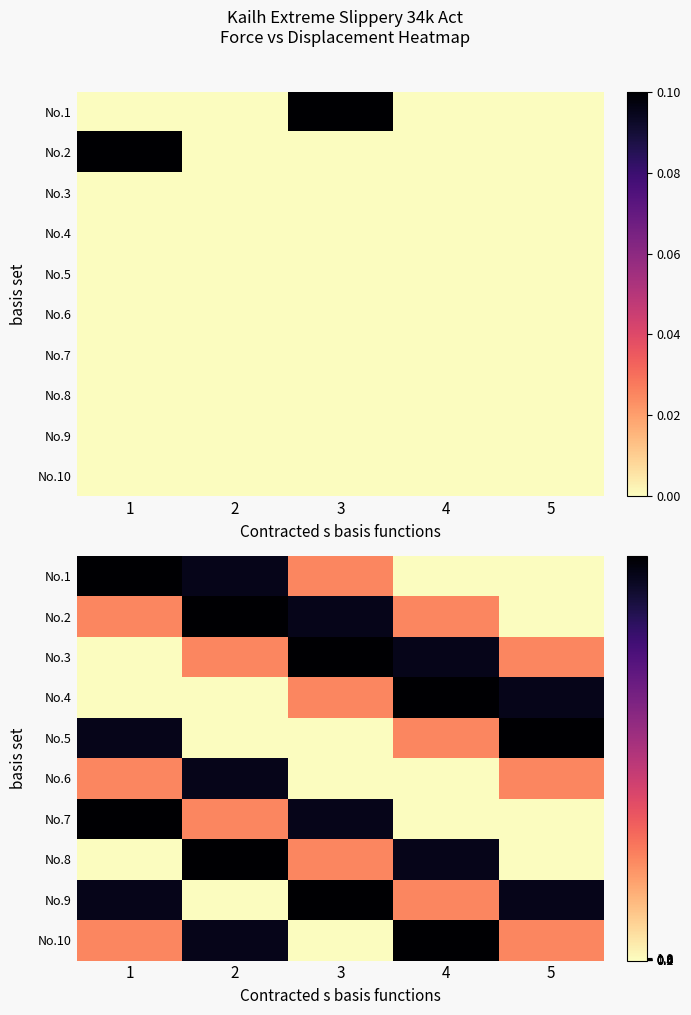

Count the number of data series in this chart.

10